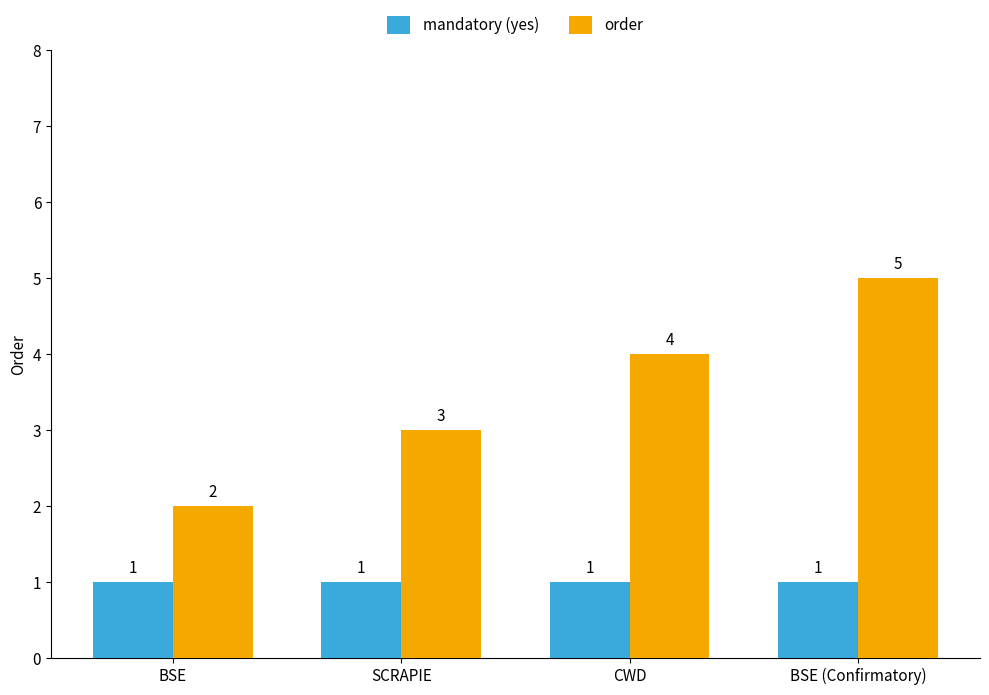

What is the sum of the order values at BSE (Confirmatory) and SCRAPIE?

8